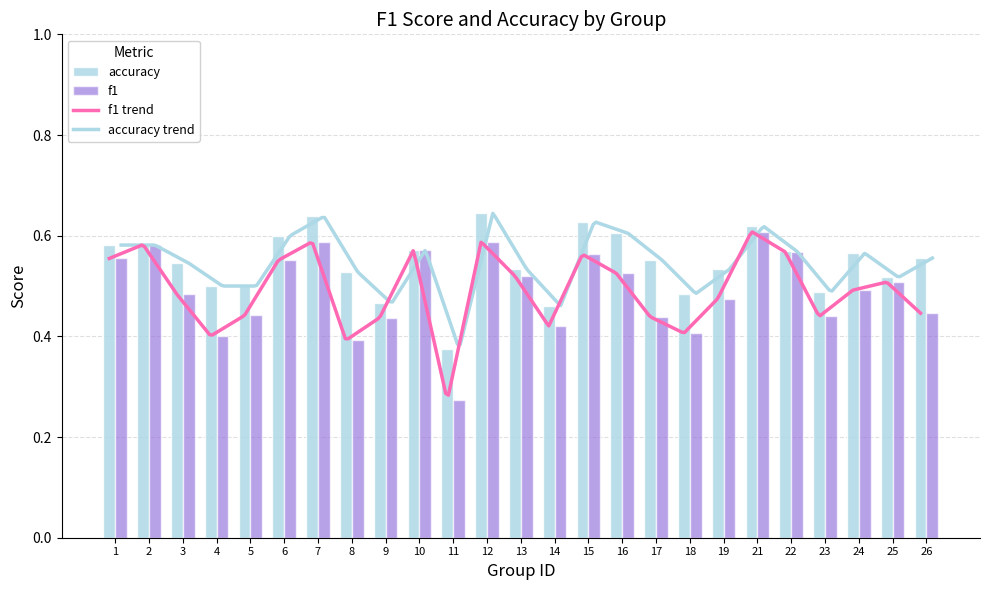

True or false: accuracy has a value of 0.9 at 5.

False